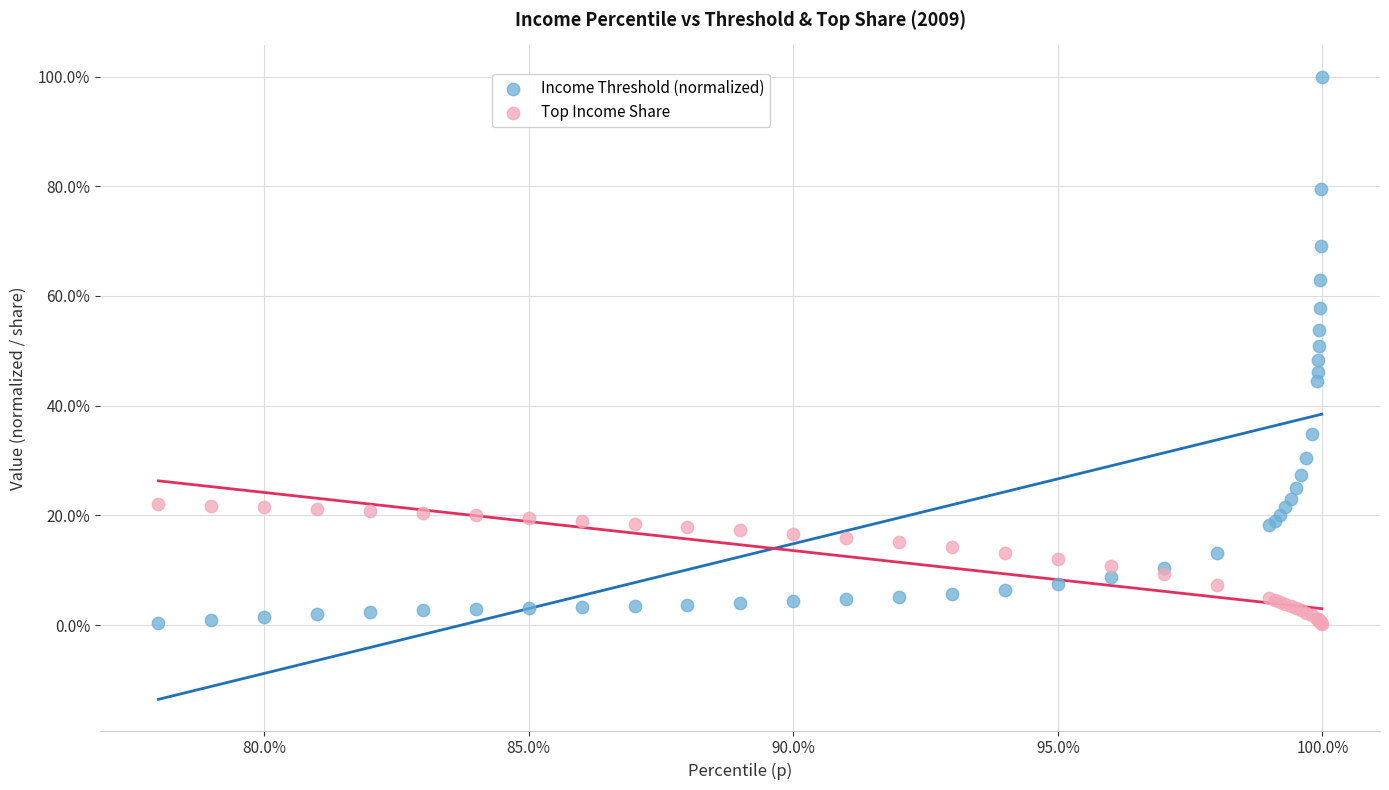

Which series has the widest spread of Y values?

Income Threshold (normalized)